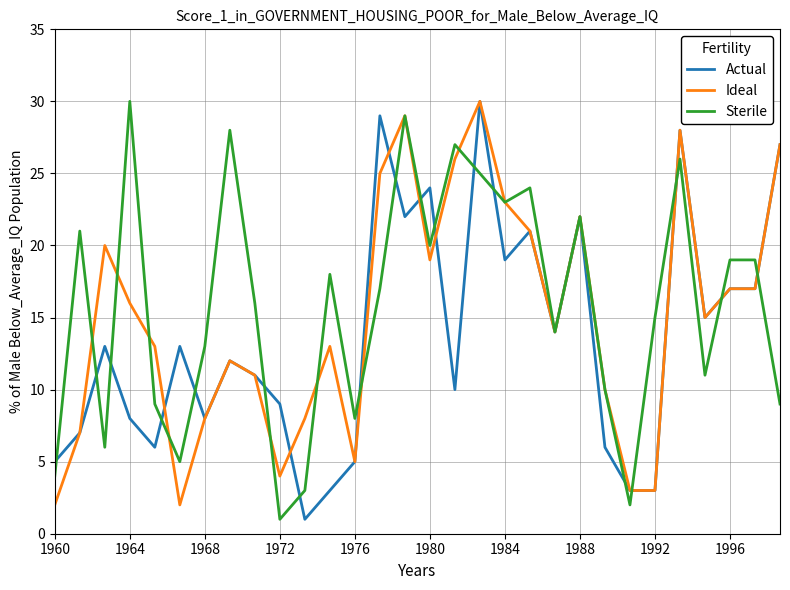

What is the maximum value shown in the chart?

30